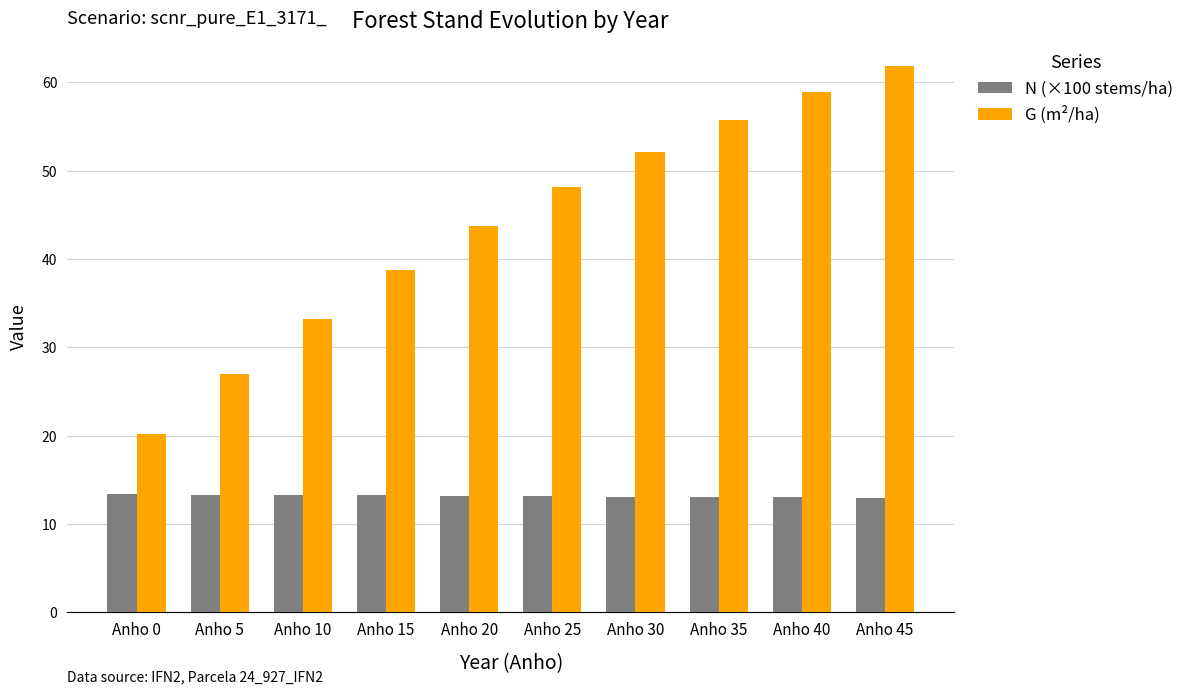

How many data points in G (m²/ha) are above 48?

5